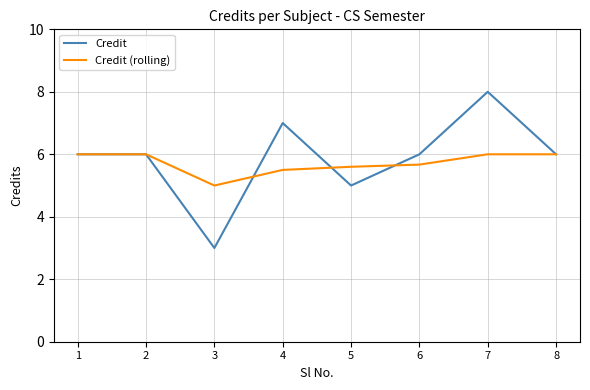

Is it true that Credit (rolling) equals 7.9 at 3?

False